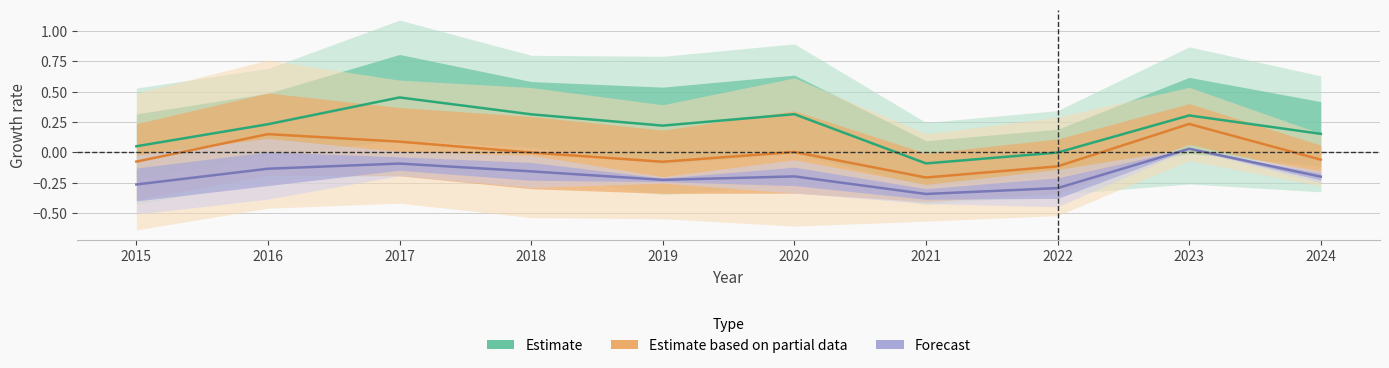

What is the sum of the Forecast values at 2016 and 2023?

-0.1